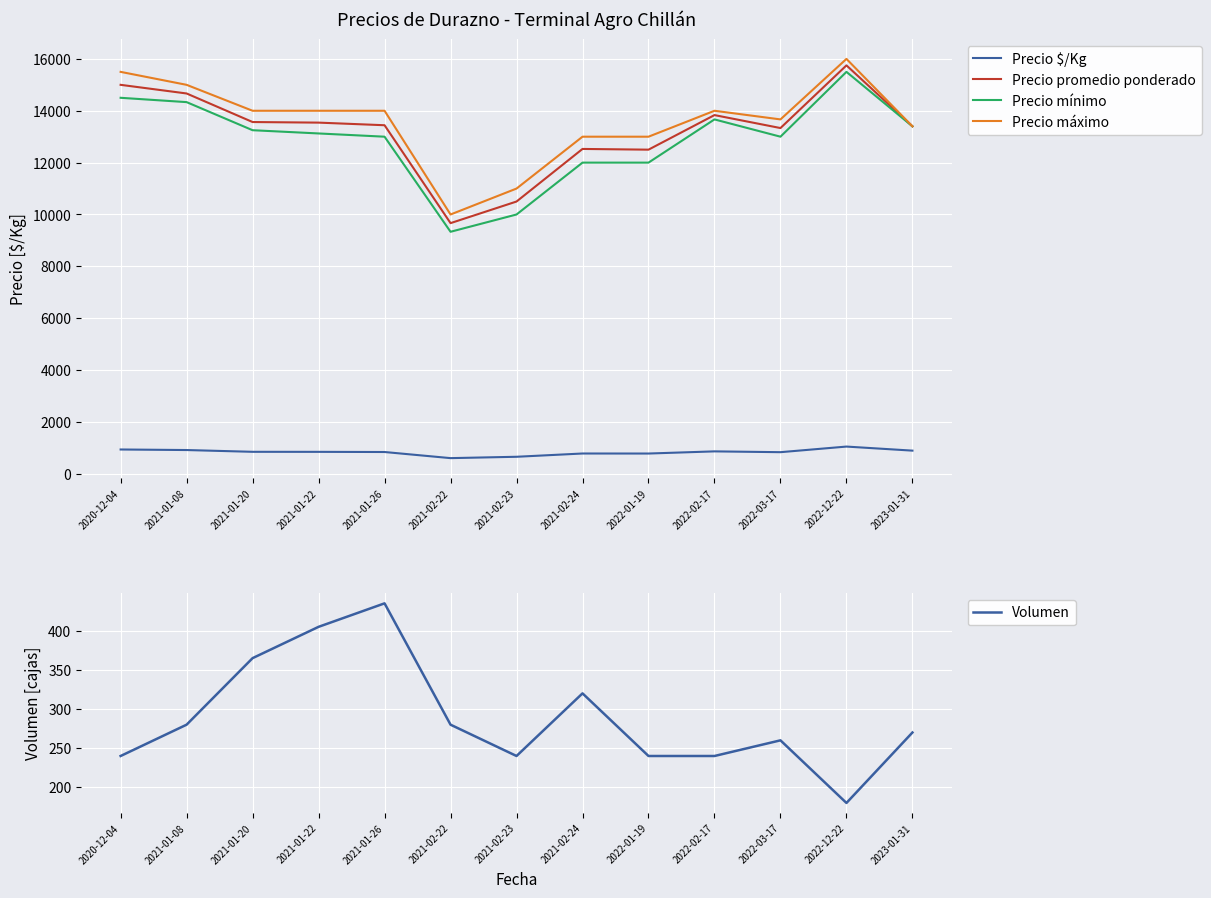

How many data points in Precio mínimo are above 13125?

6